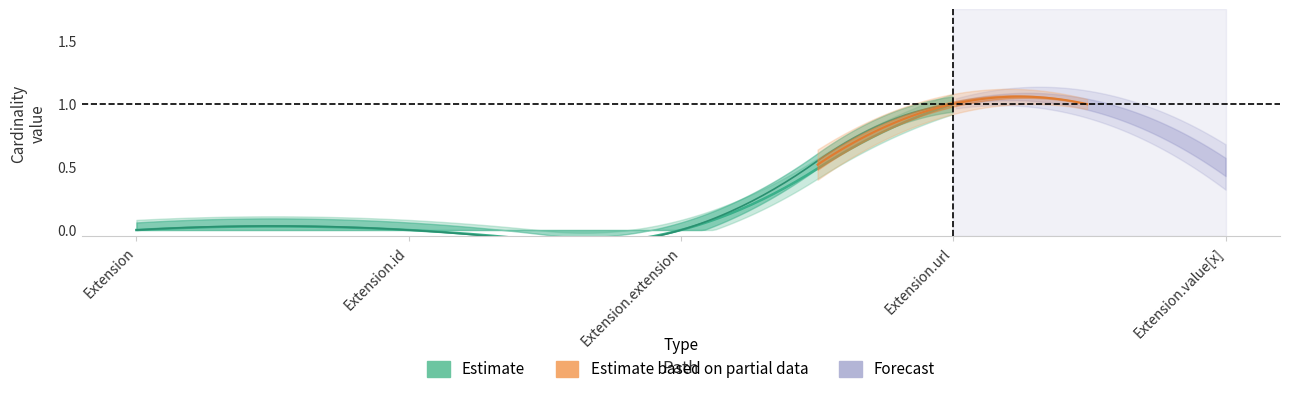

True or false: Base Min and Min intersect in this chart.

False